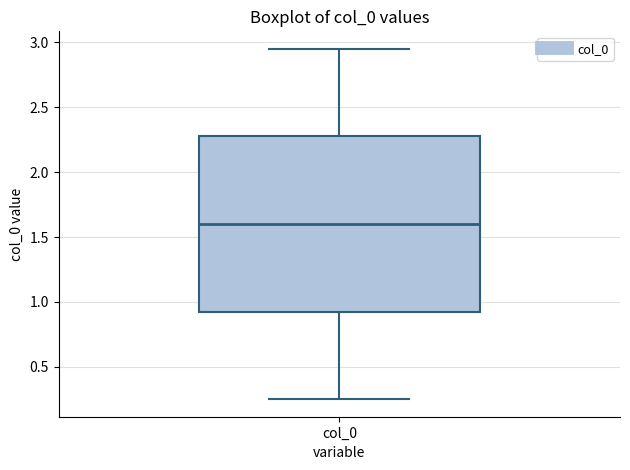

Read this box plot against the y-axis: the position of the median line, the range covered by the box, and the ends of both whiskers. The values are not printed on the chart, so give them approximately, as read against the axis.

median 1.60, box 0.95 to 2.30, whiskers 0.25 to 2.95